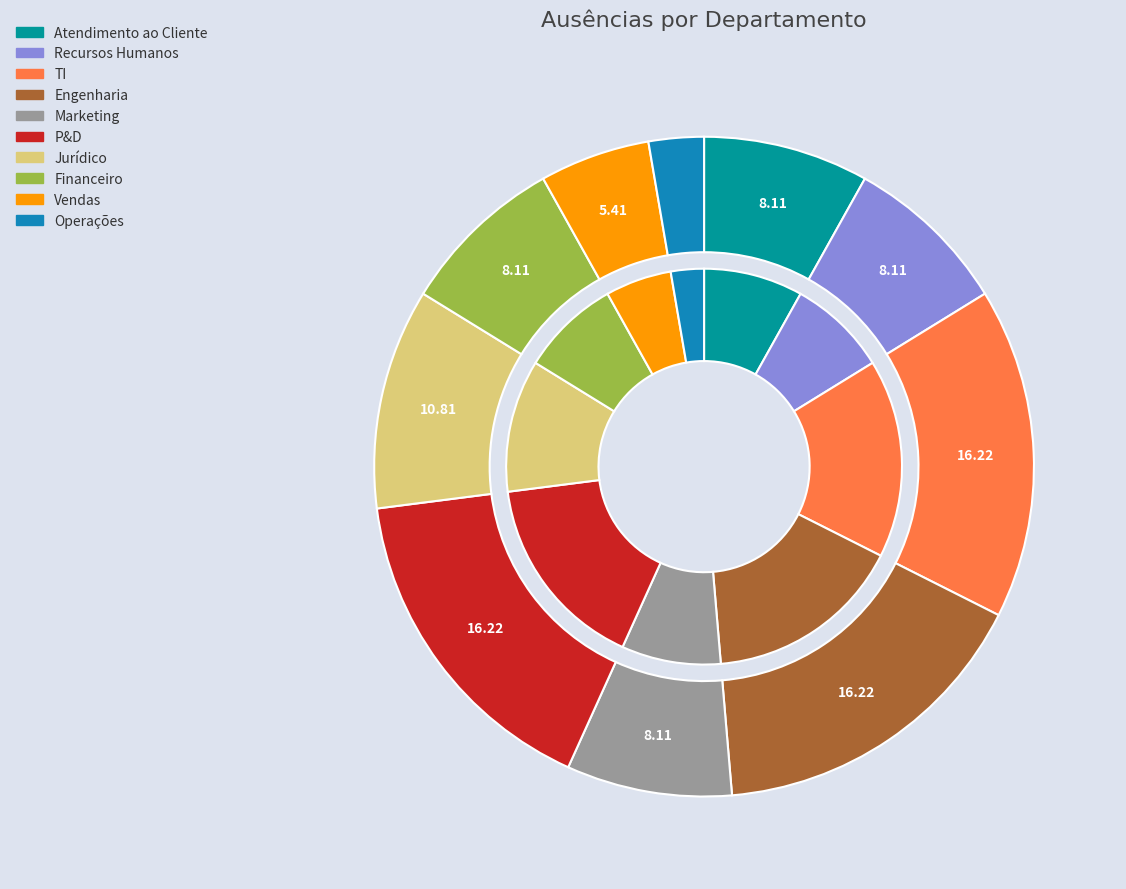

Approximately how many times larger is the value at Jurídico compared to Engenharia?

0.7